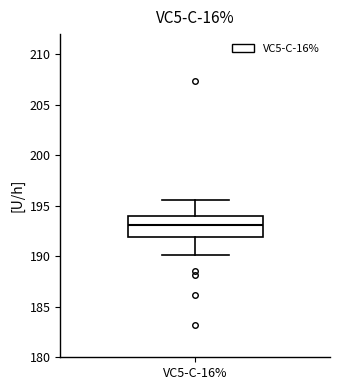

Where does the upper whisker of the box for VC5-C-16% end on the y-axis? The values are not printed on the chart, so give them approximately, as read against the axis.

195.5